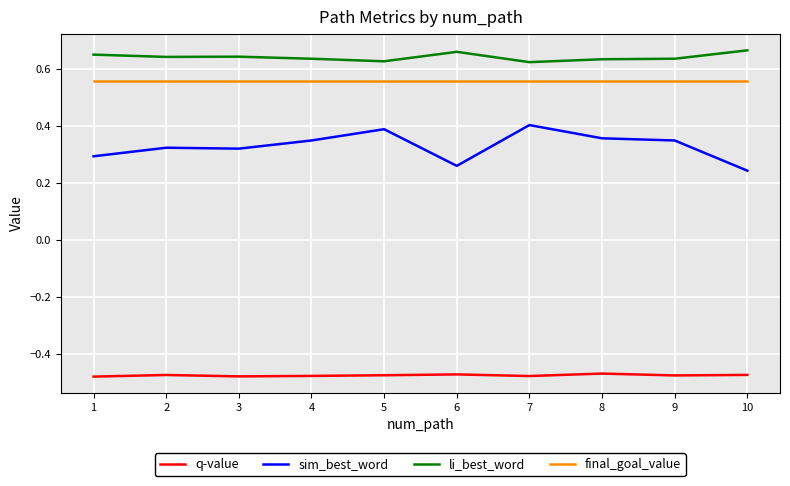

Is it true that q-value equals -0.1 at 7?

False